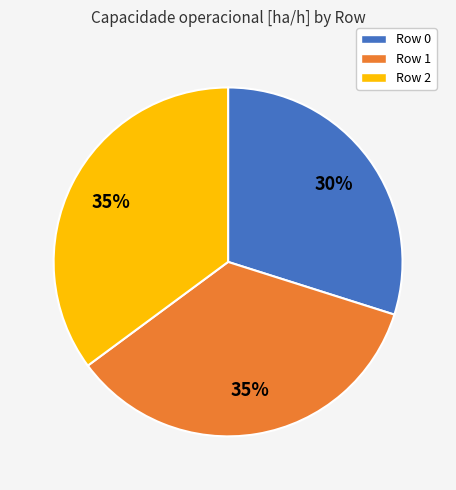

What is the smallest slice in the pie chart?

Row 0